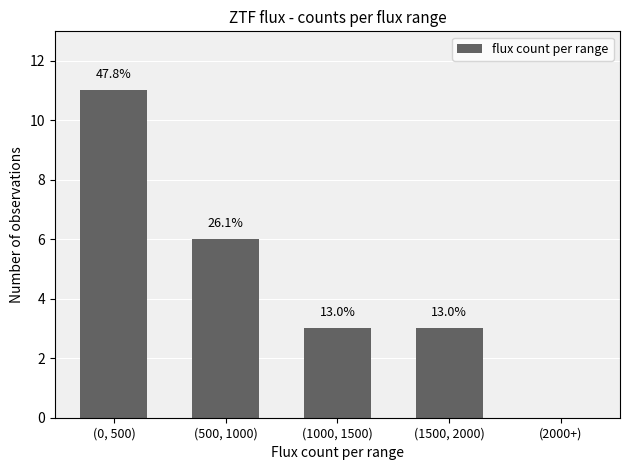

How many categories are shown in the chart?

5